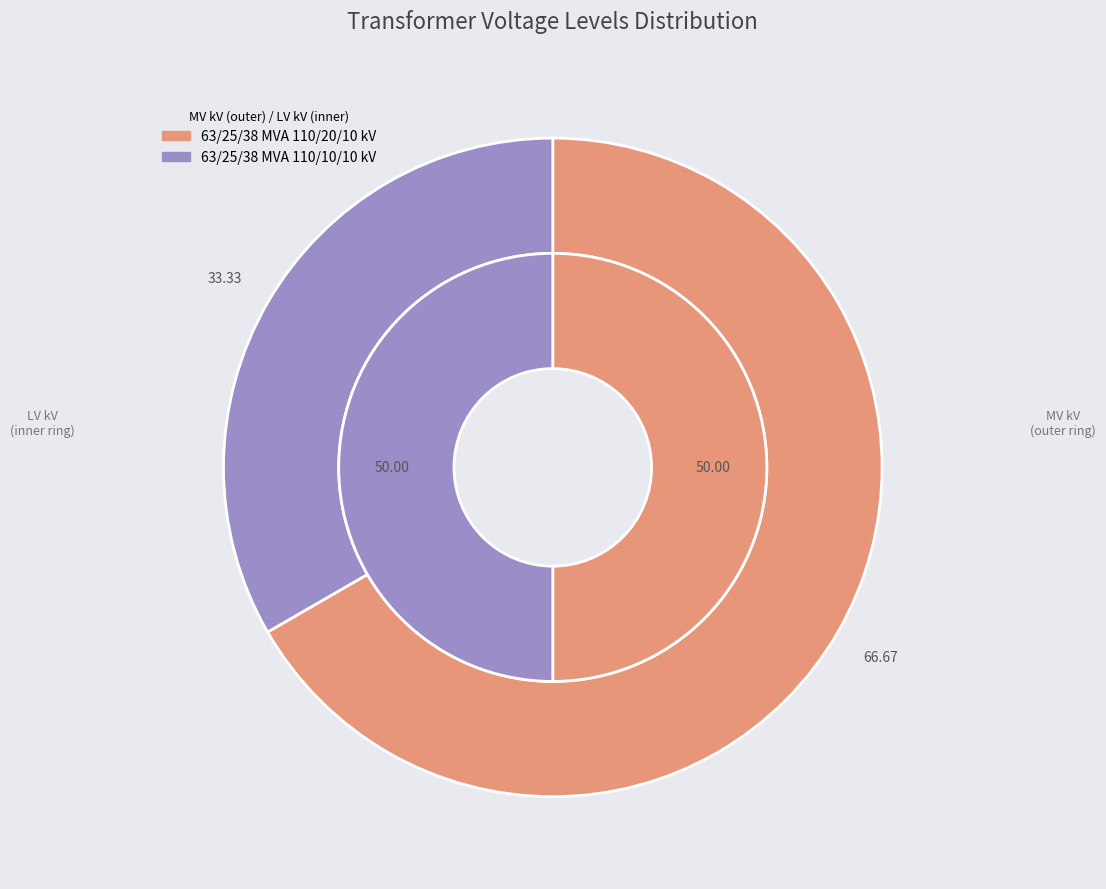

Does values_vn_mv_kv represent more than half of the total?

Yes